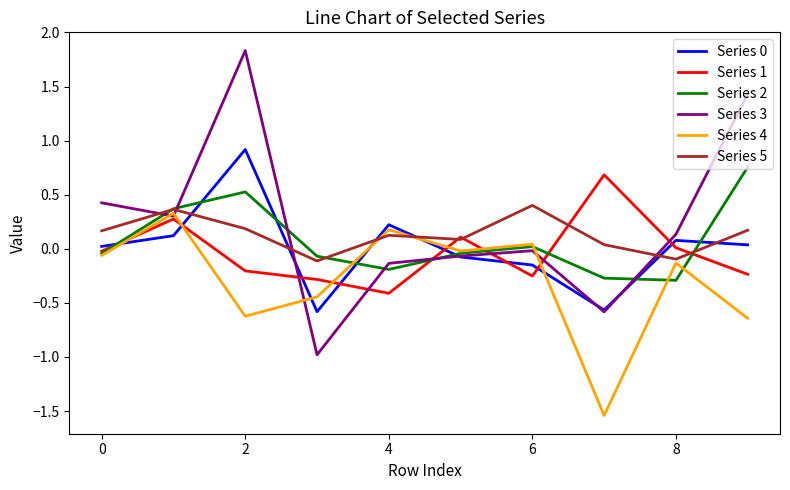

Which series has the largest range (max minus min)?

Series 3